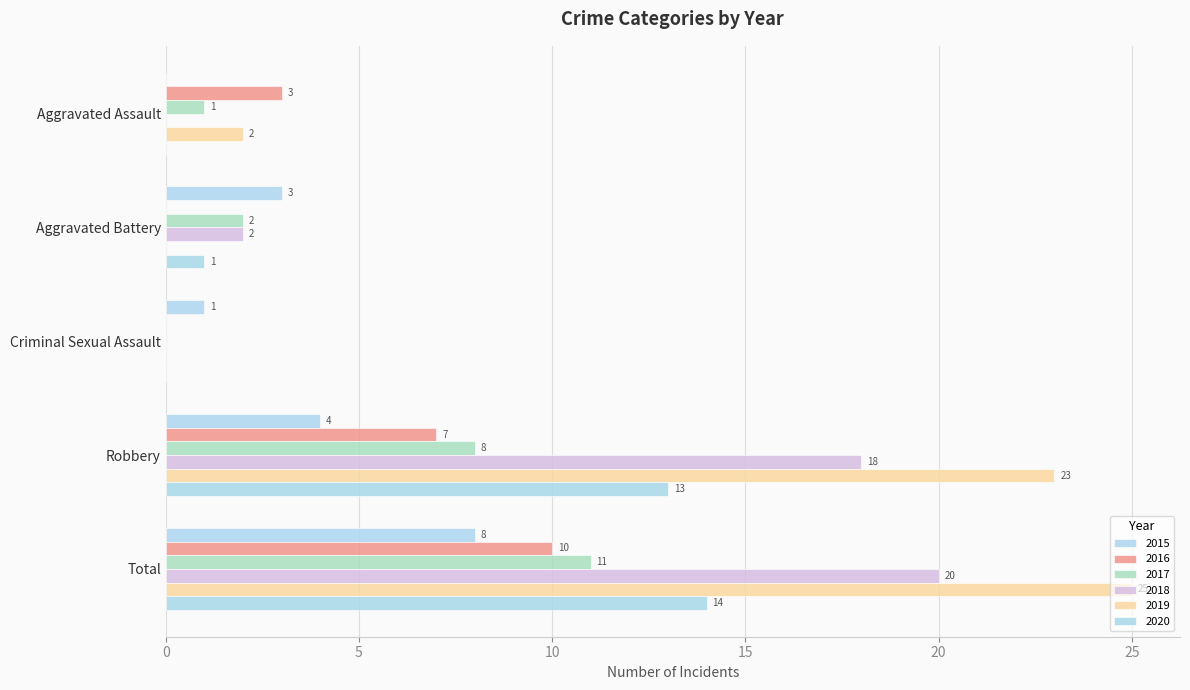

What is the label of the 4th bar from the left?

Robbery